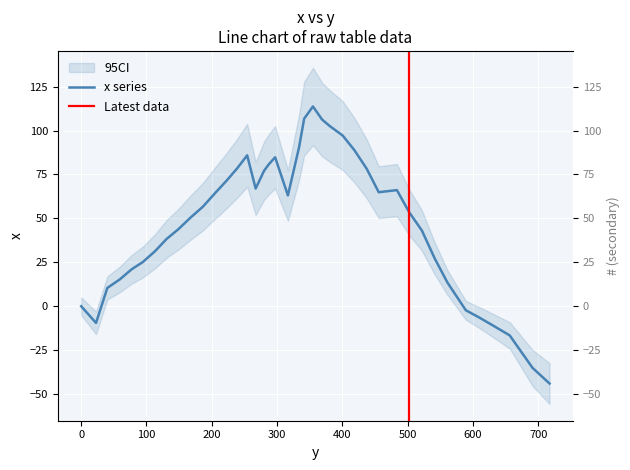

Where is the first local minimum?

22.7